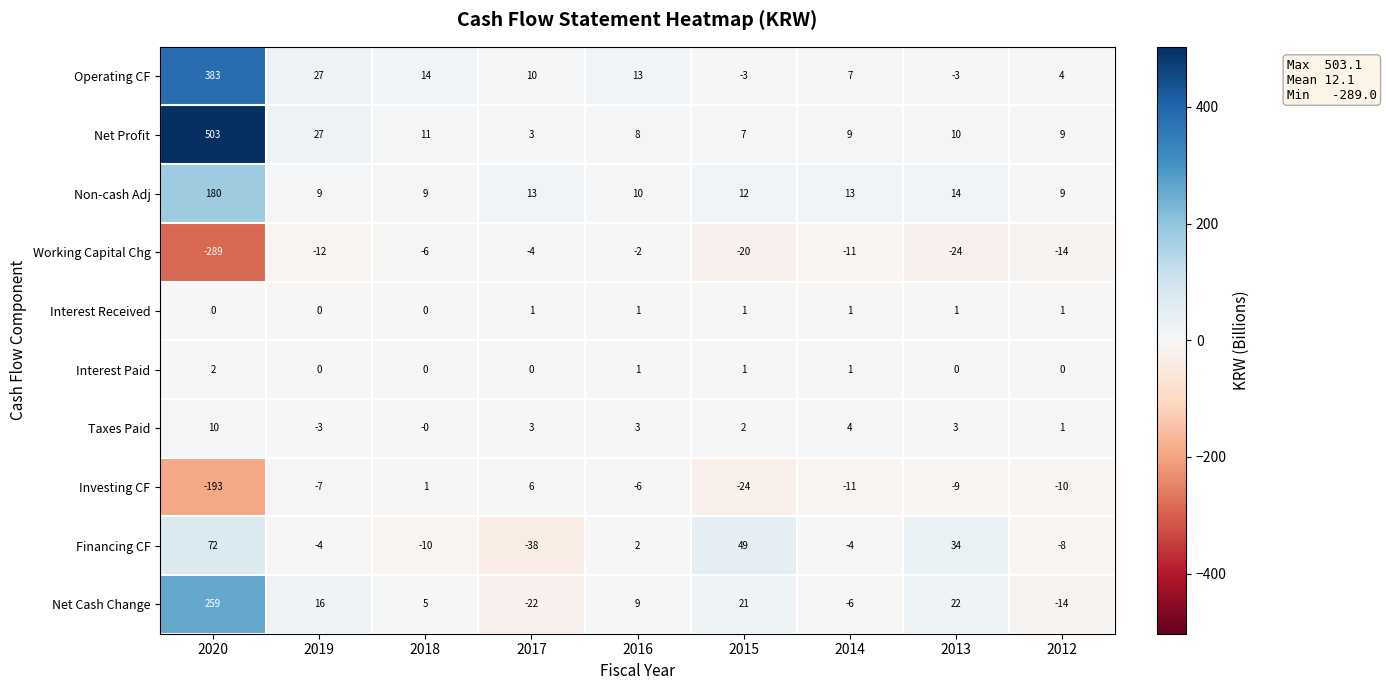

Which series has the largest range (max minus min)?

Net Profit